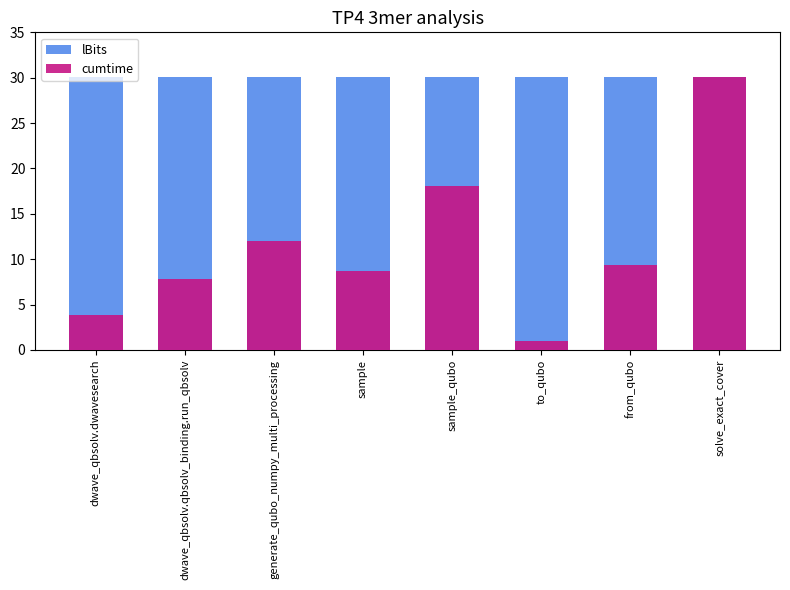

What is the label of the 3rd bar from the right?

to_qubo